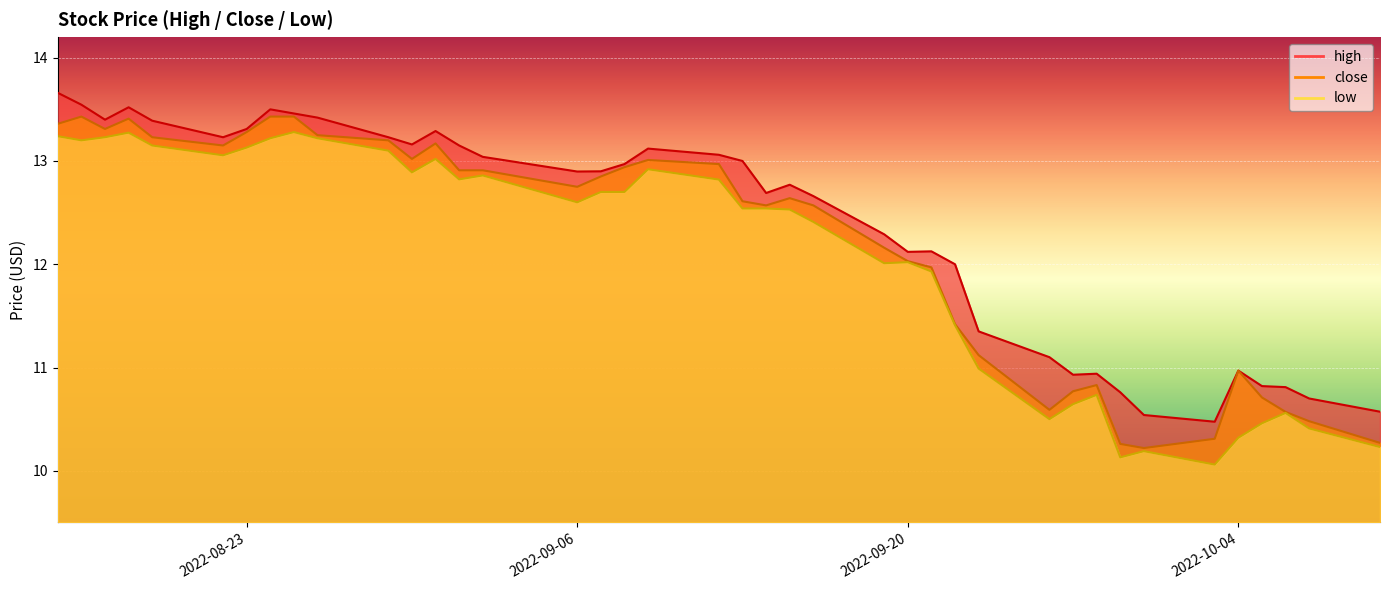

The low series shows 17.2 at 37. True or false?

False